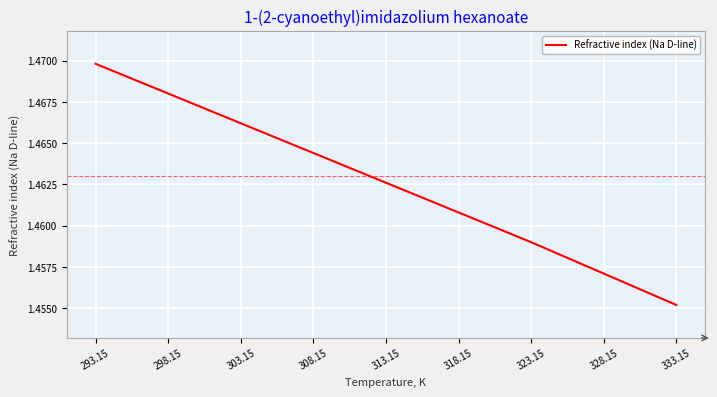

What position from the left is 293.15?

1